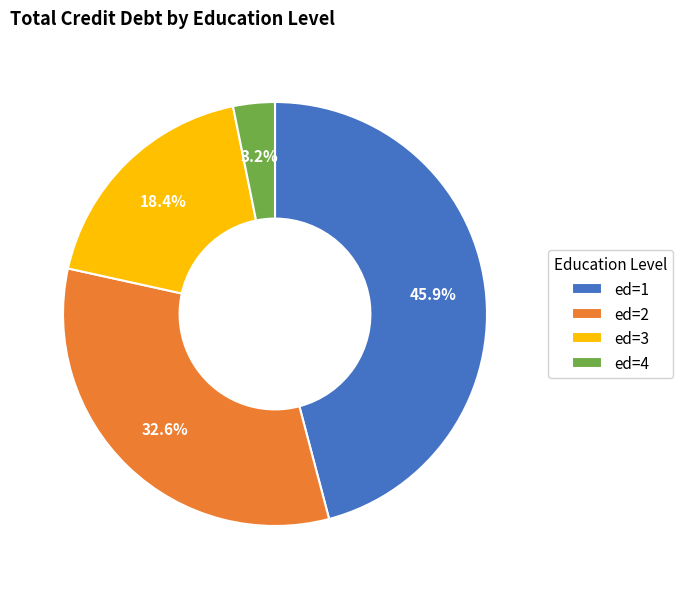

Count the number of slices in the pie.

4